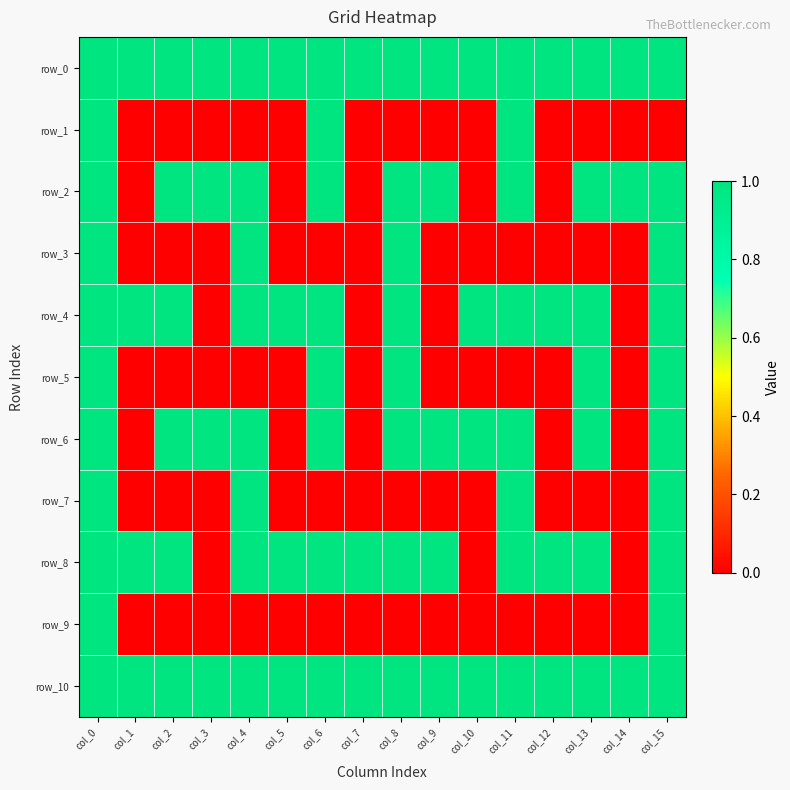

Is it true that row_1 equals 0 at col_4?

True